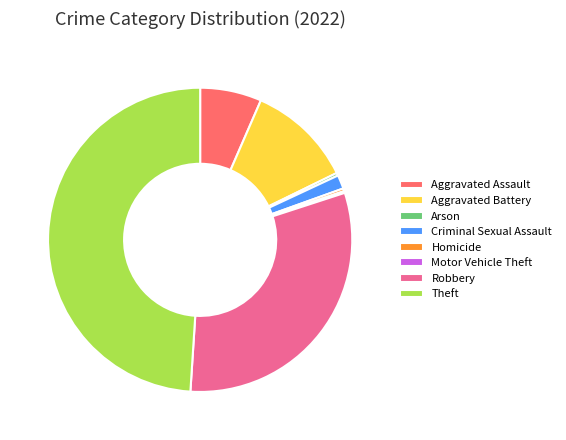

Approximately how many times larger is the value at Arson compared to Homicide?

1.0